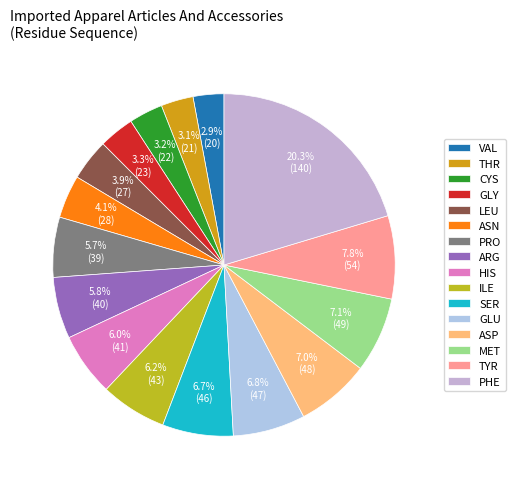

What is the ratio of the value at SER to the value at THR?

2.2